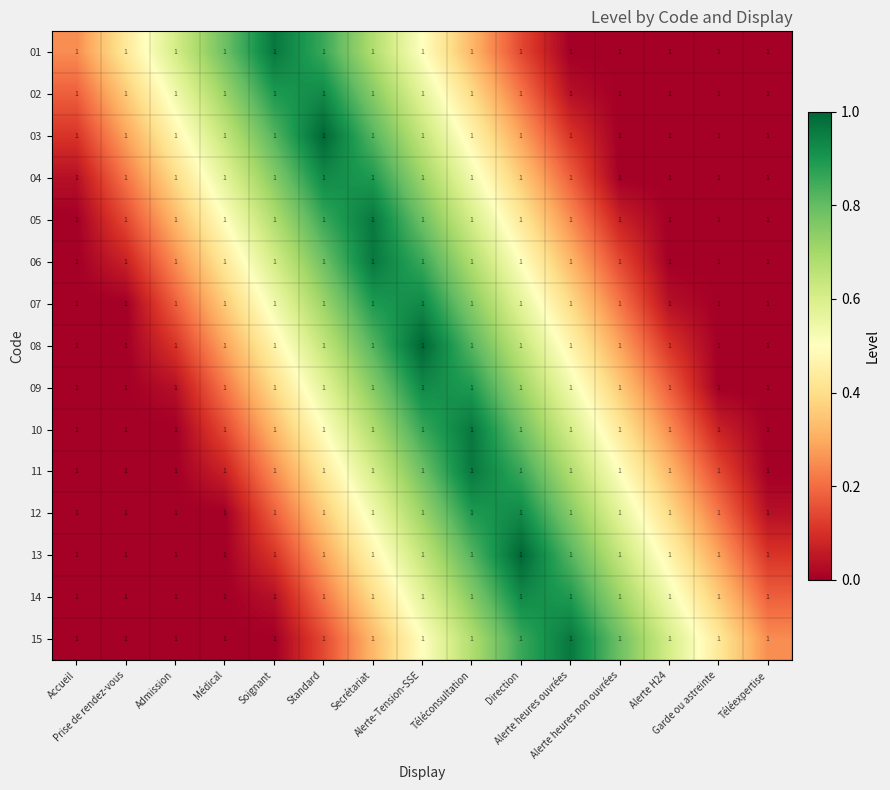

What is the difference between the second highest and second lowest values in the 05 series?

0.9